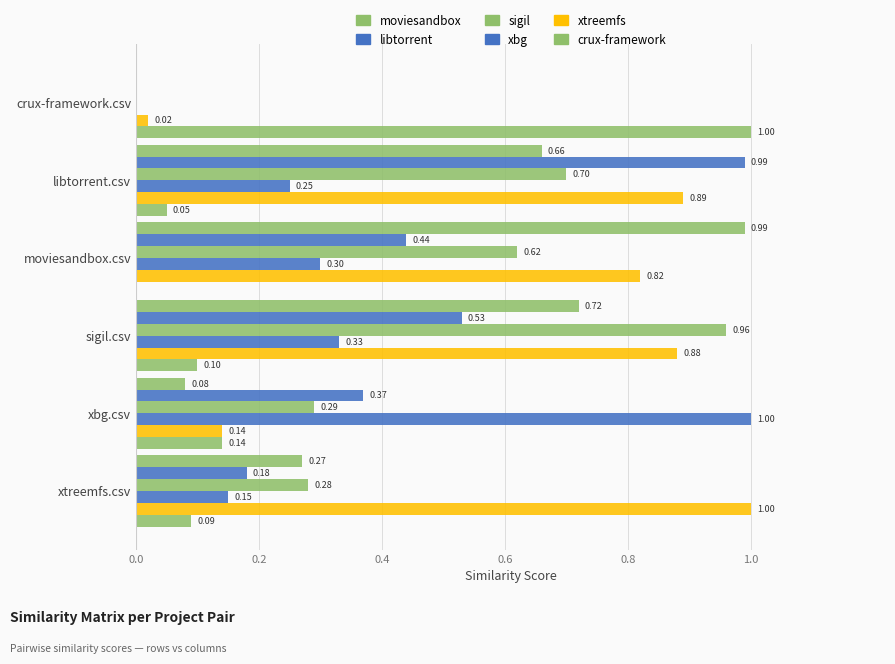

How many data points does each series have?

6